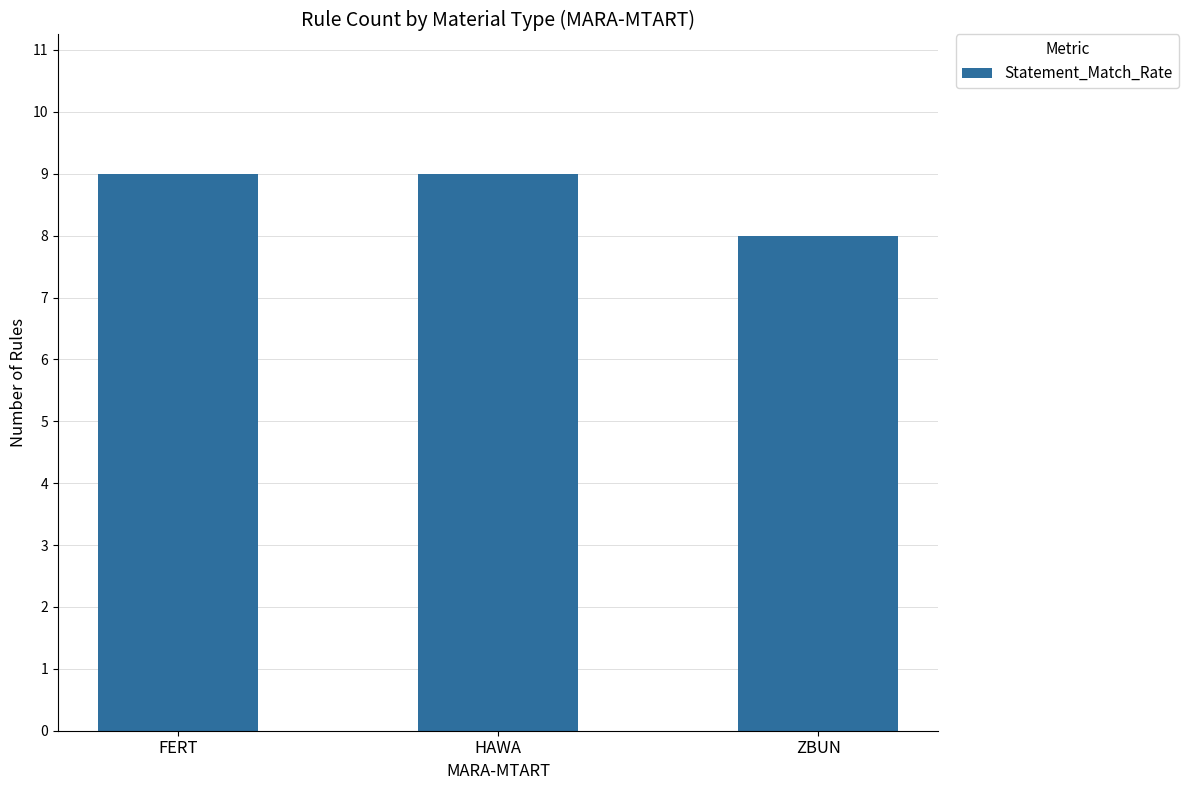

What position from the left is FERT?

1